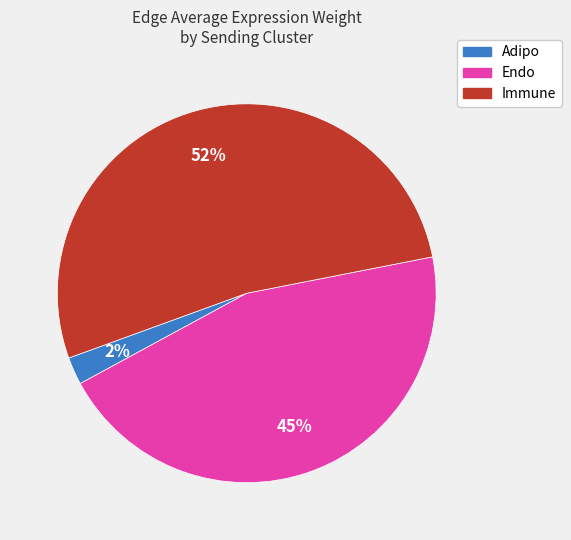

To the nearest percent, what is the combined percentage of Endo and Immune?

98%